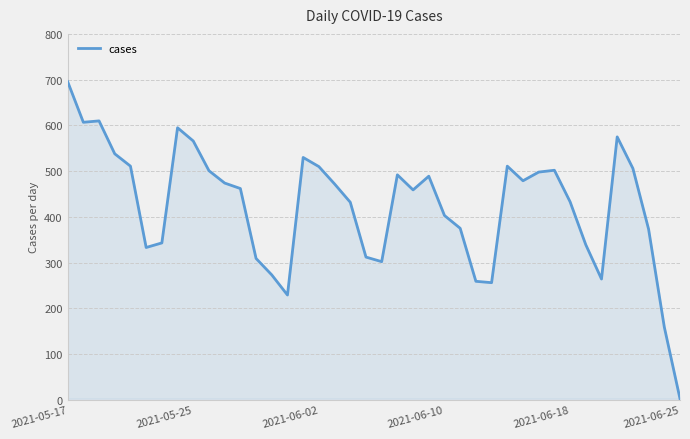

What is the greatest value displayed?

696